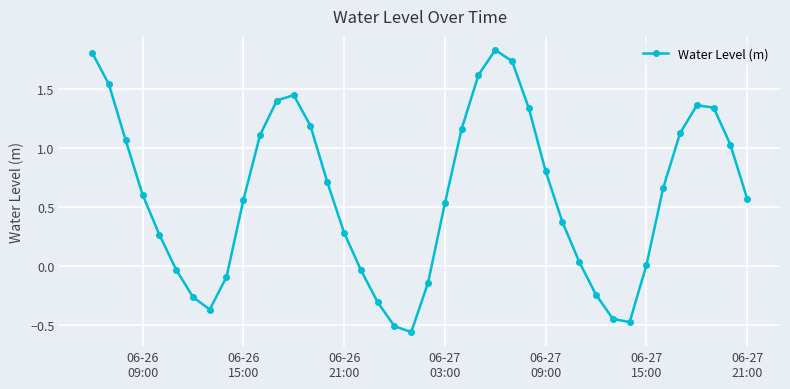

True or false: the data has more than 2 interior local peaks.

True